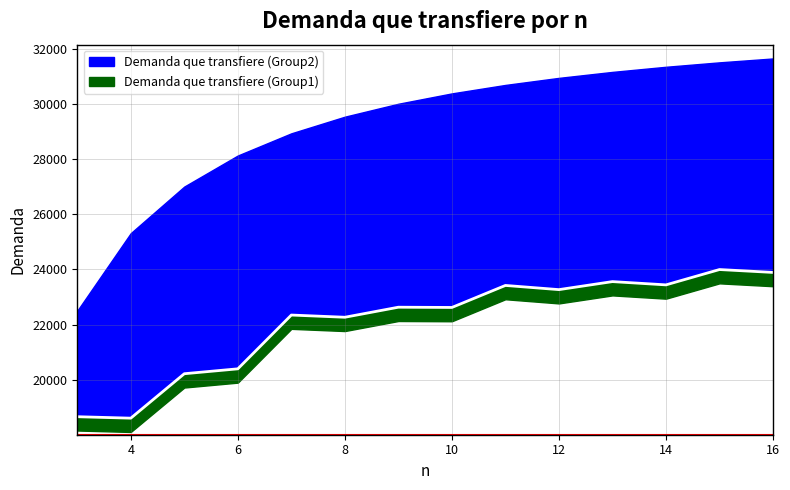

What is the ratio of the value at 13 to the value at 11?

1.0